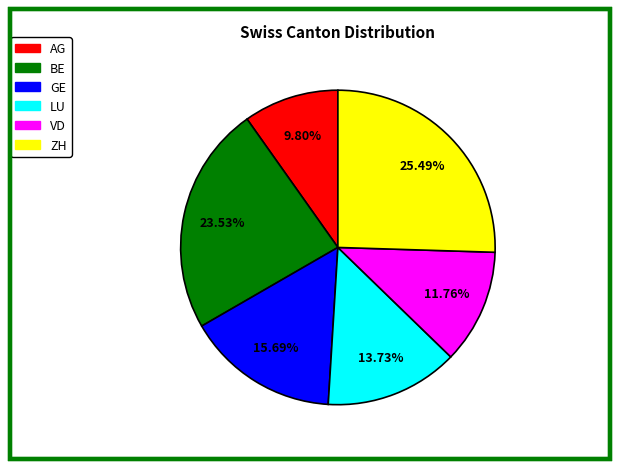

Is VD the majority of the pie?

No